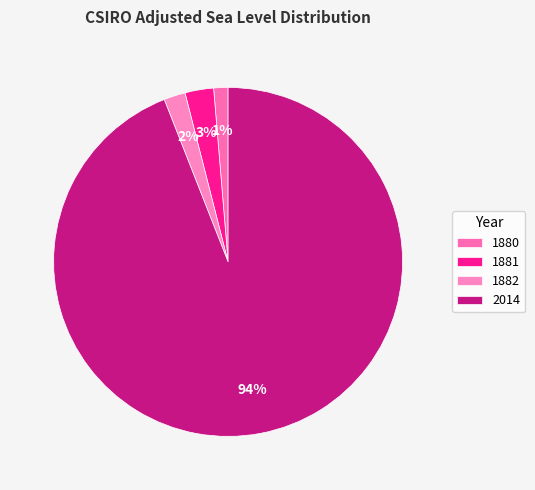

To the nearest percent, what percentage of the pie is 1880?

1%